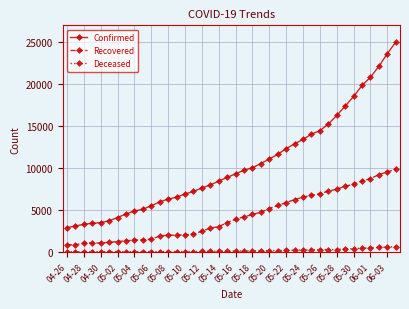

True or false: Deceased and Recovered intersect in this chart.

False